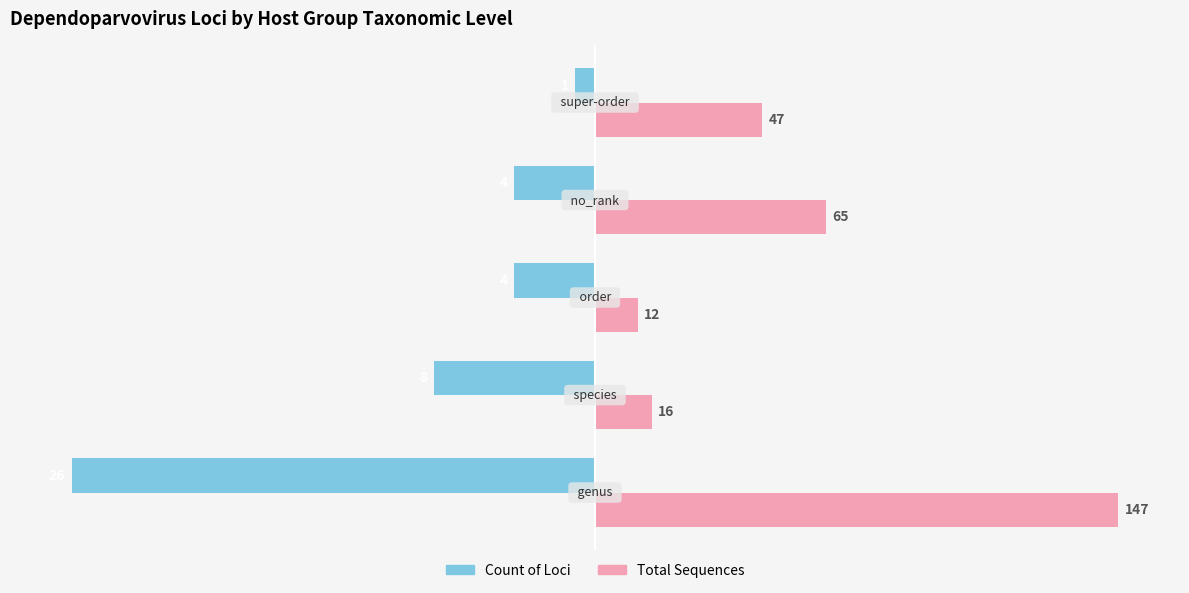

List the series in order of their peak value, lowest first.

Count of Loci, Total Sequences